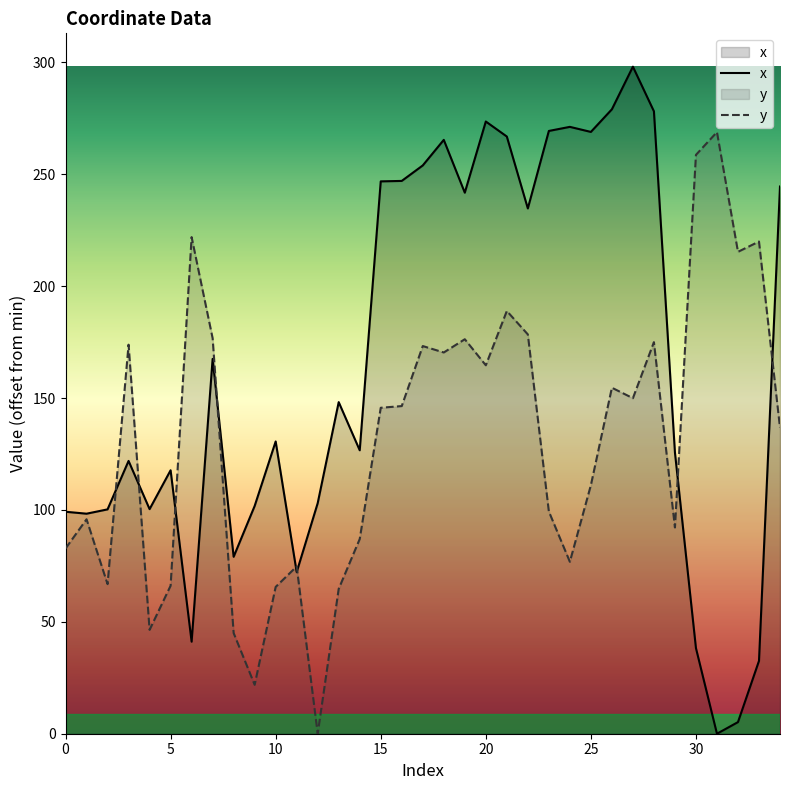

True or false: x and y cross at least once.

True